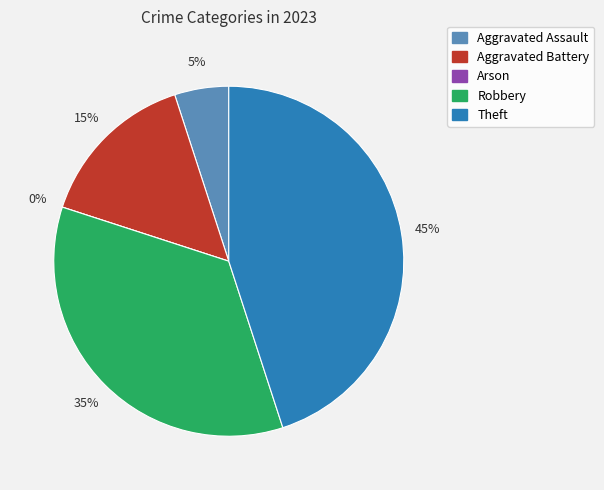

Rank the categories by value from highest to lowest.

Theft, Robbery, Aggravated Battery, Aggravated Assault, Arson